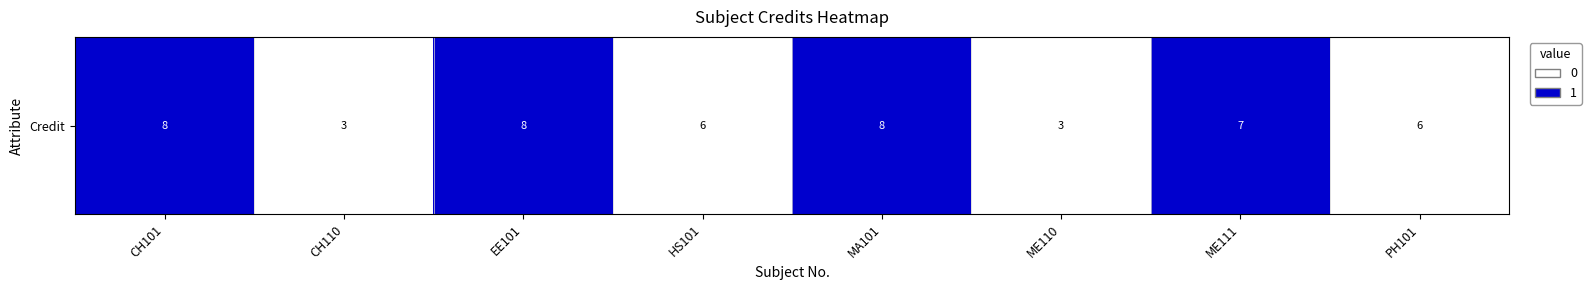

What is the sum of the values at HS101 and MA101?

1